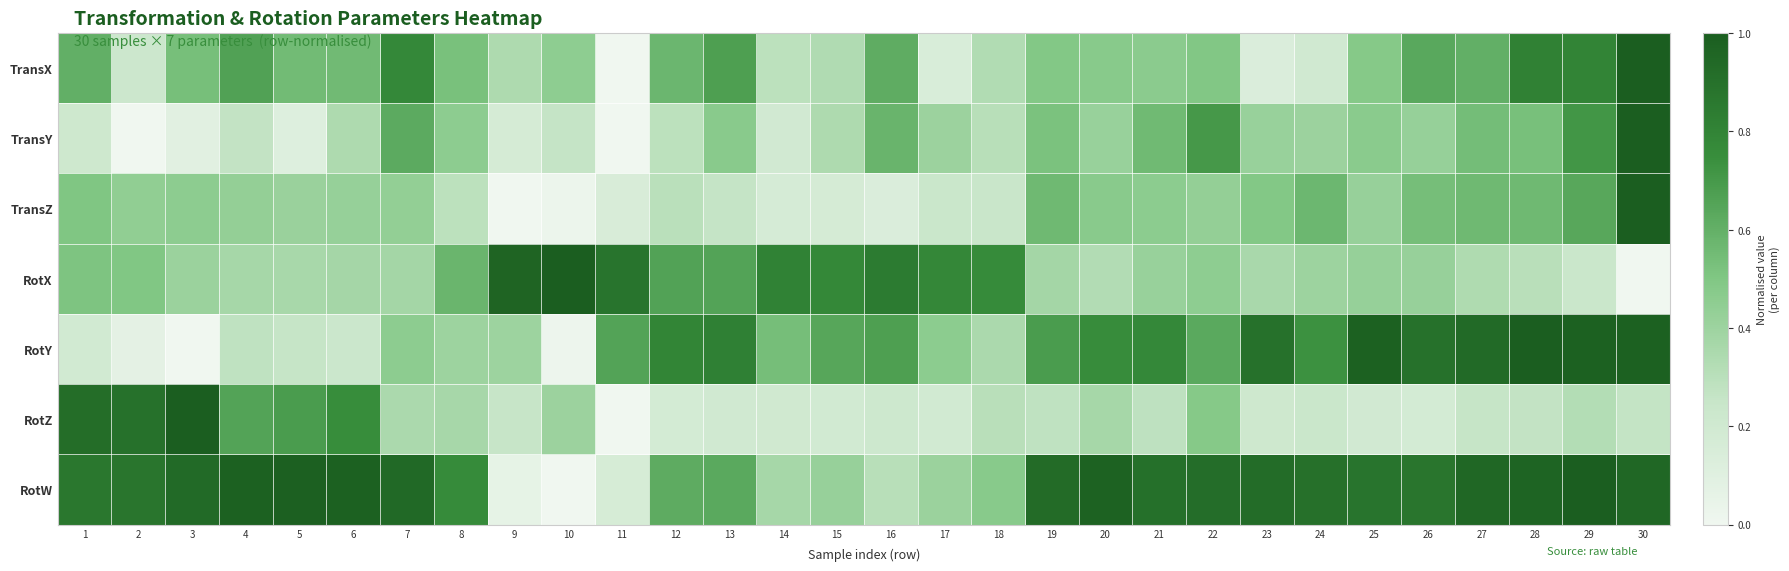

What is the difference between the highest and lowest values at 21?

0.6